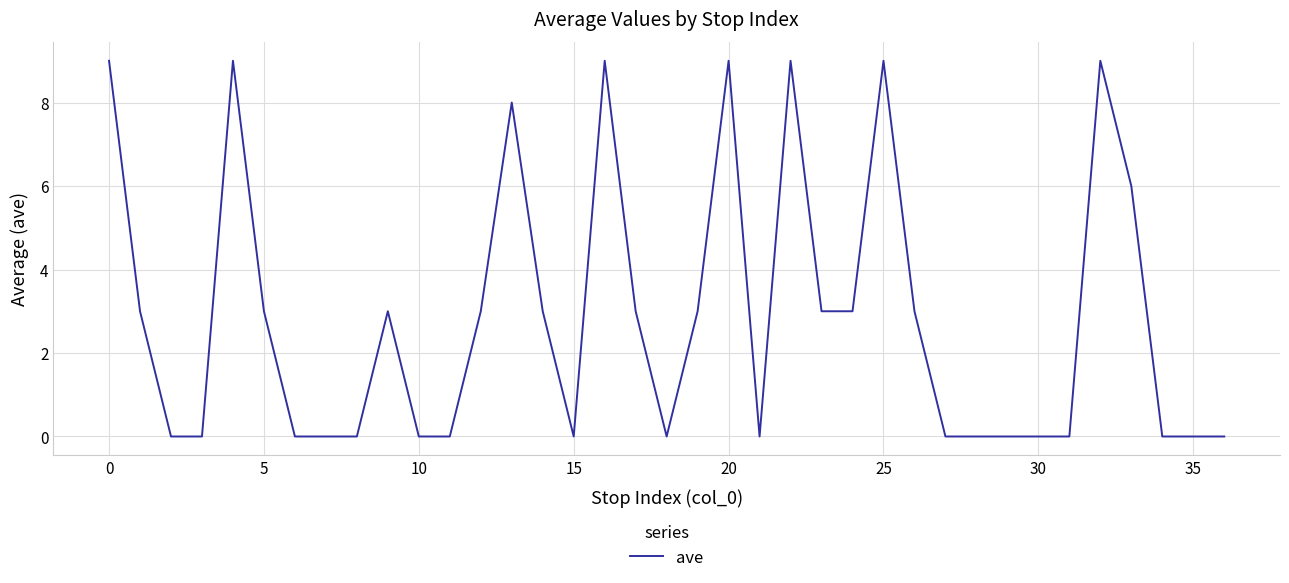

What is the difference between the maximum and minimum values?

9